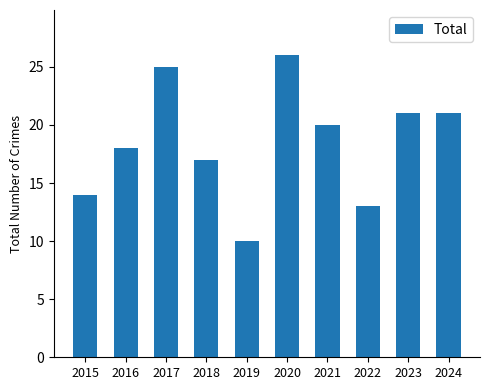

What is the sum of all values?

185